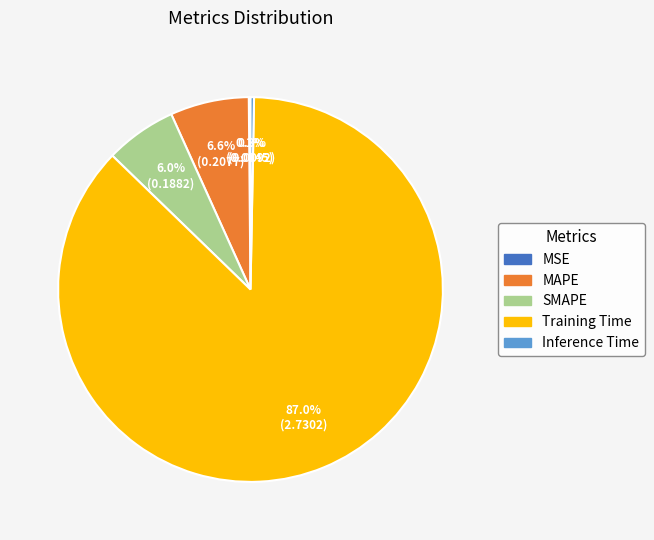

Is MAPE the majority of the pie?

No